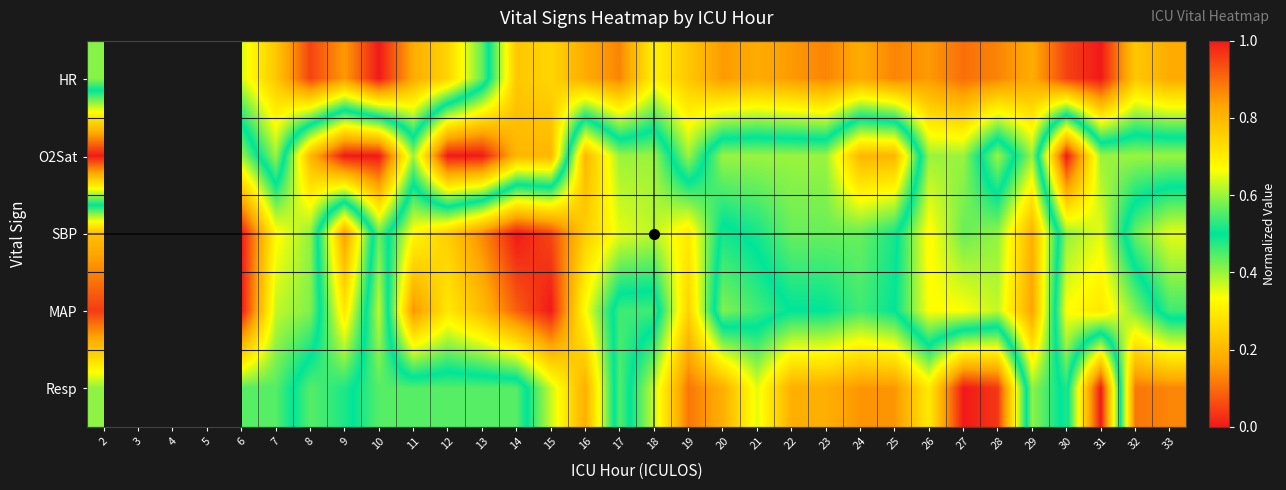

What value does the Resp series have at 13?

0.6